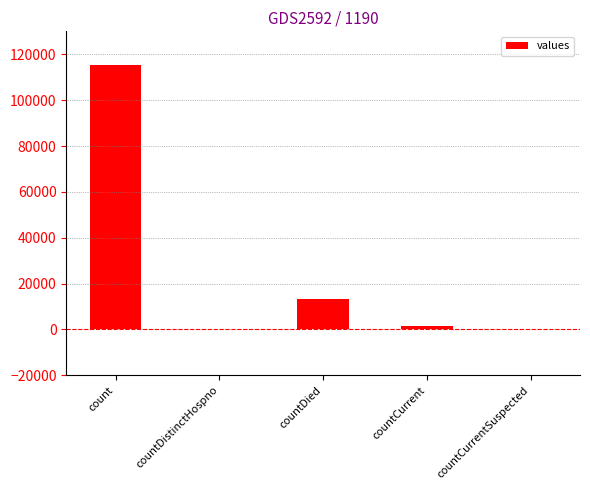

Is it true that the value at count is 115379?

True